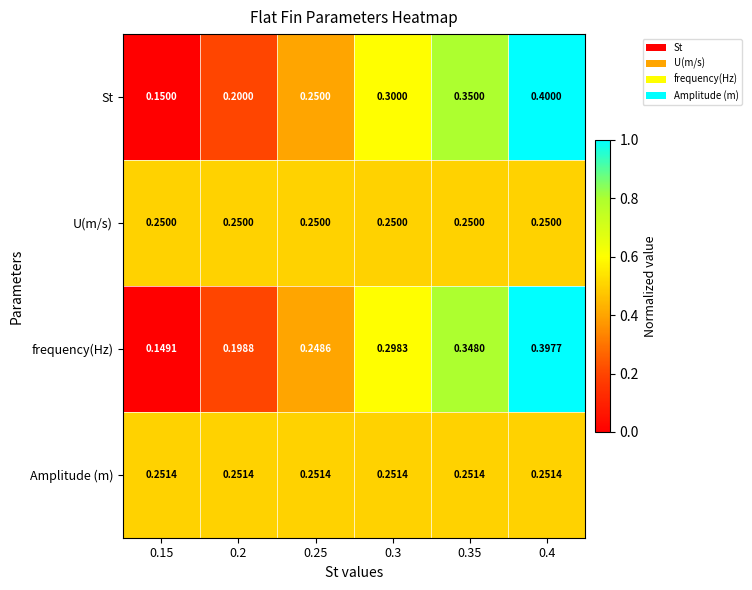

Which series changed the most between 0.3 and 0.4?

St